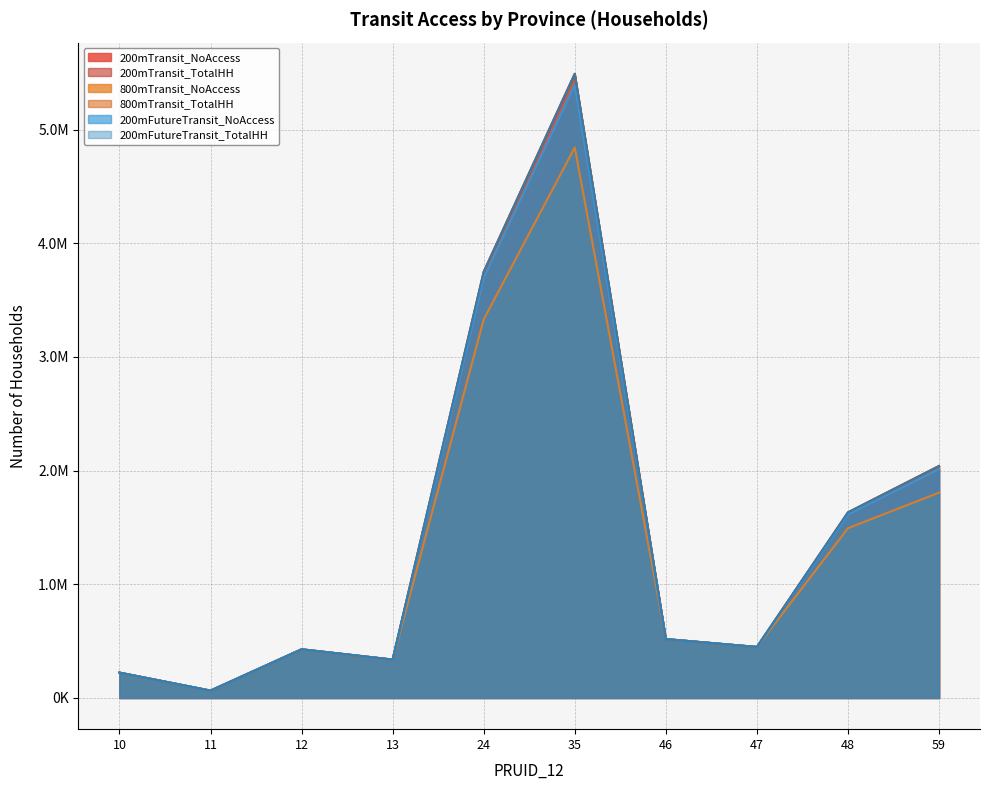

What are all the series names shown in the legend?

200mTransit_NoAccess, 200mTransit_TotalHH, 800mTransit_NoAccess, 800mTransit_TotalHH, 200mFutureTransit_NoAccess, 200mFutureTransit_TotalHH